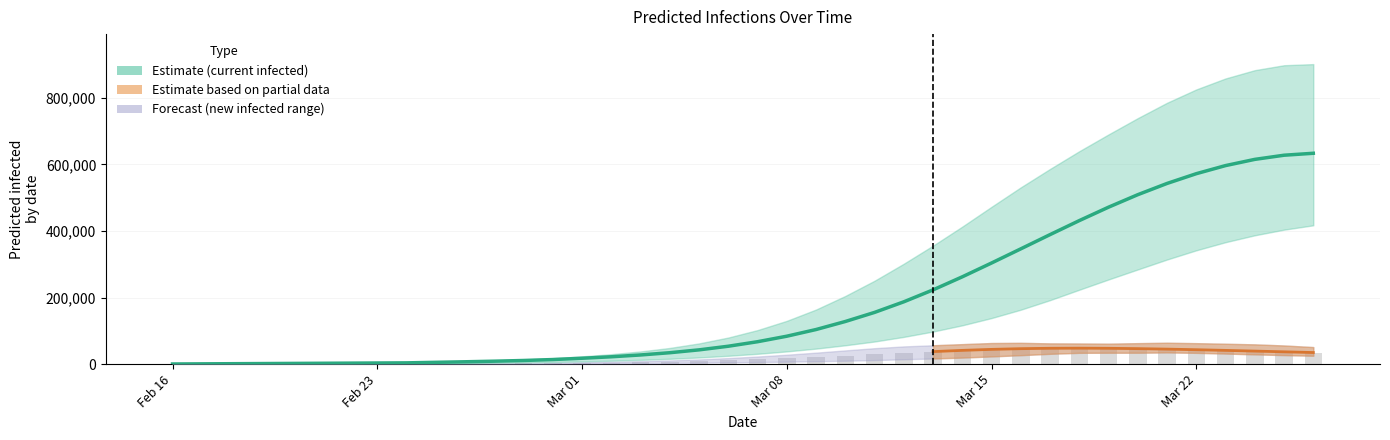

Is it true that predicted_new_infected_mean equals 3714 at 18?

False